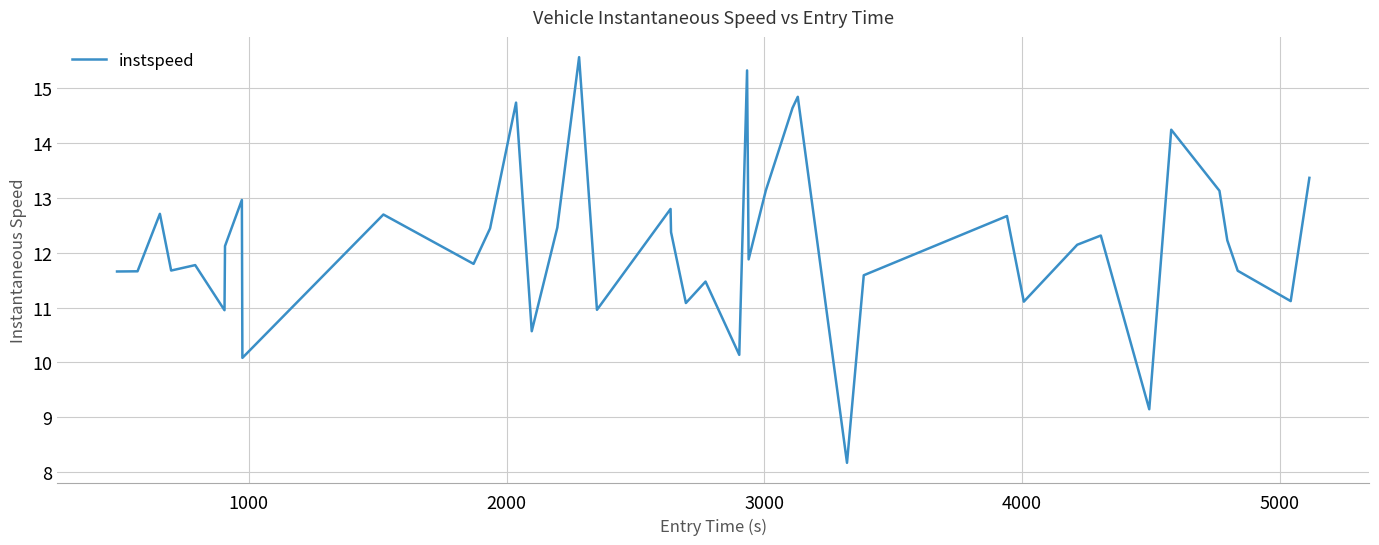

What is the difference between the maximum and minimum values?

7.4